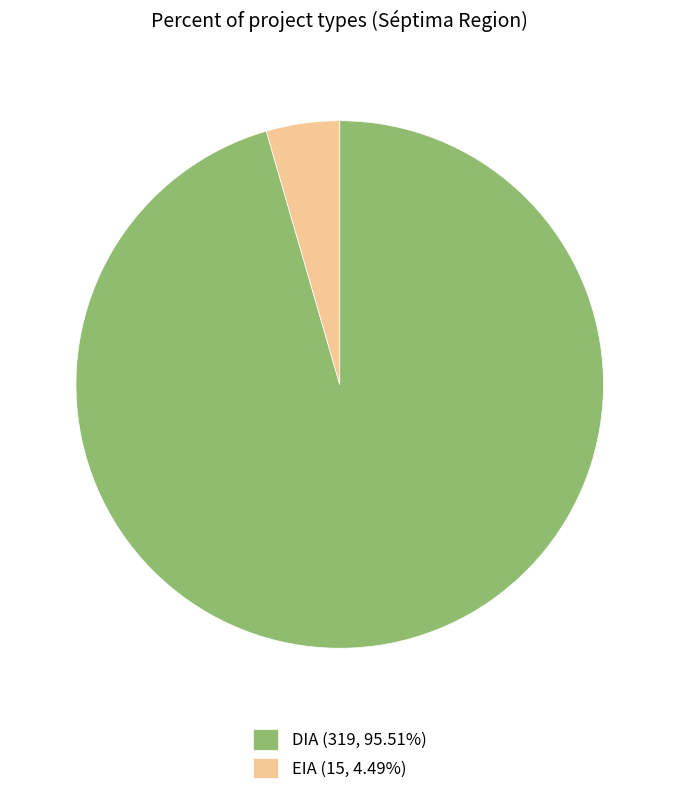

Is there a majority slice in this chart?

Yes